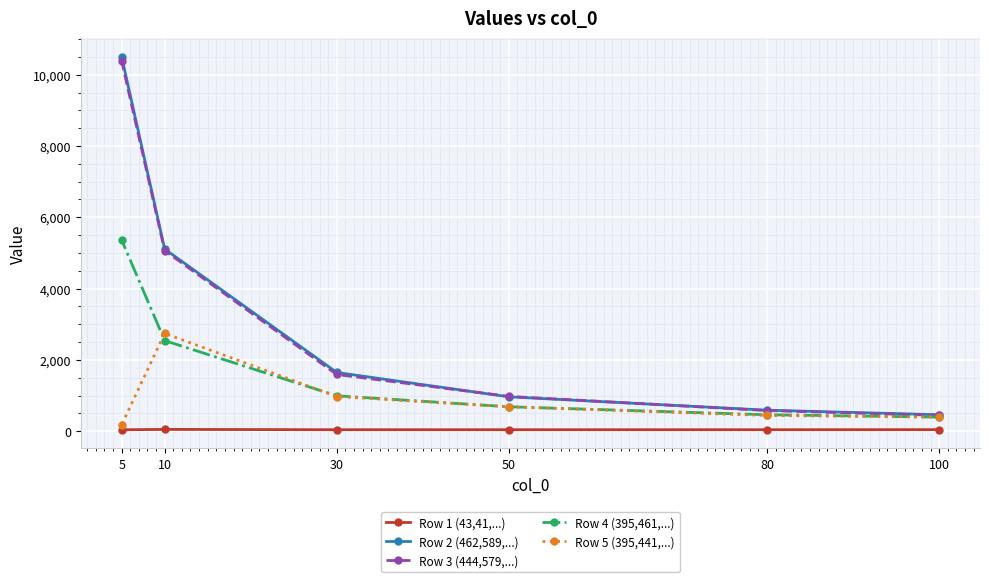

True or false: Row 4 (395,461,...) has more than 0 points higher than both neighbors.

False